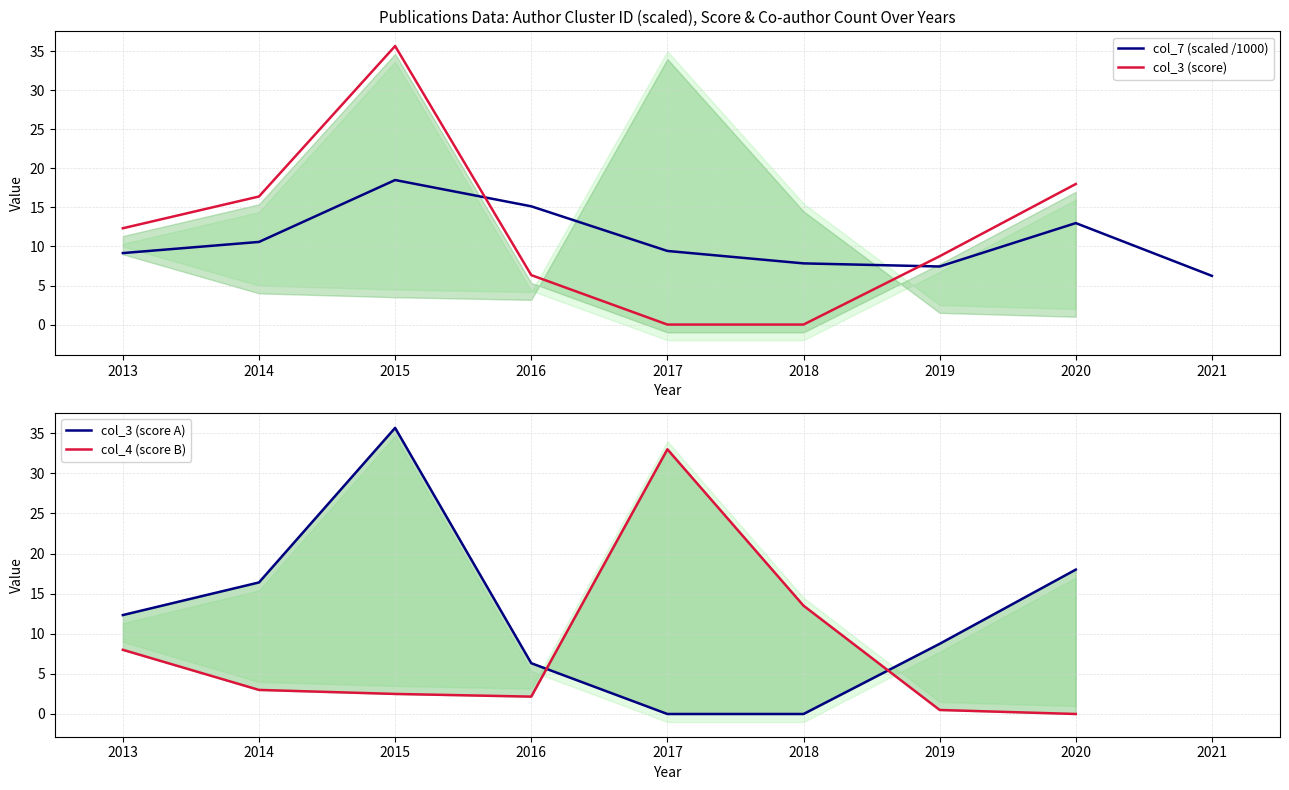

How many data points in col_4 (score B) are less than 3?

4